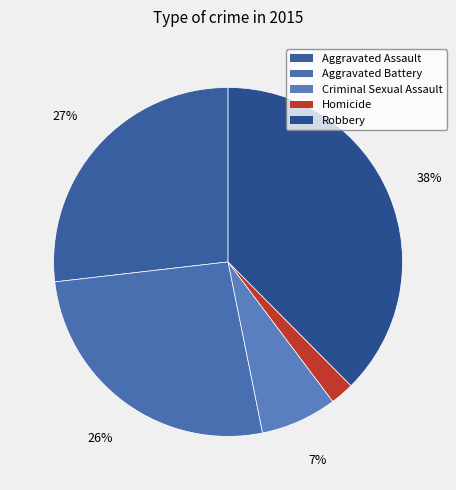

How many segments does this pie chart have?

5